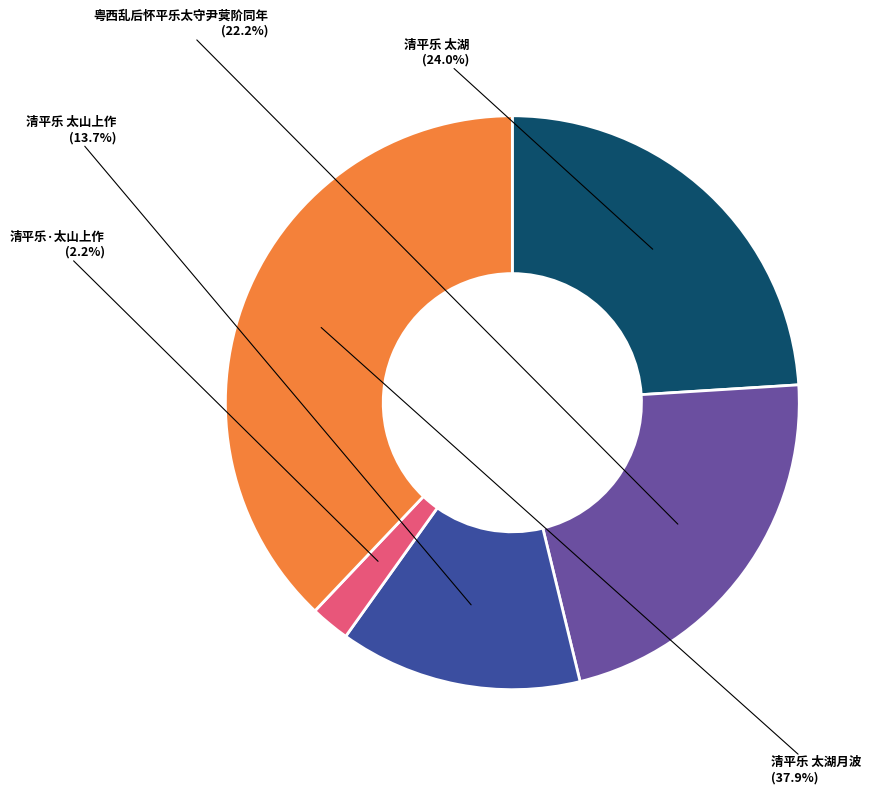

What is the ratio of the value at 清平乐 太山上作 to the value at 清平乐 太湖?

0.6